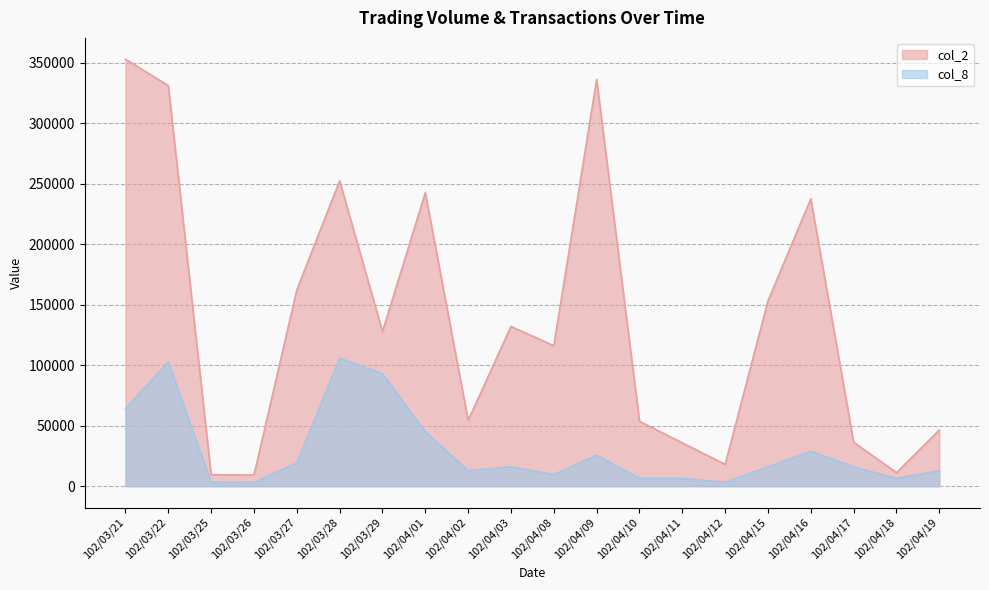

What is the average value of the col_2 series?

135895.5